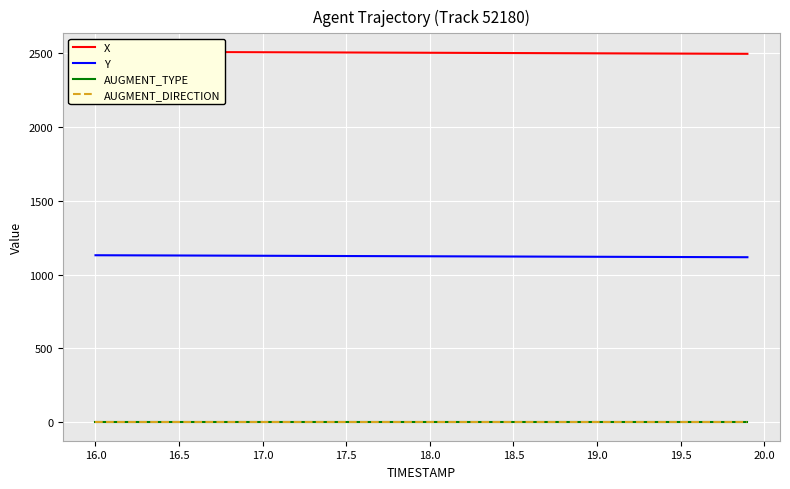

True or false: AUGMENT_TYPE and Y cross at least once.

False